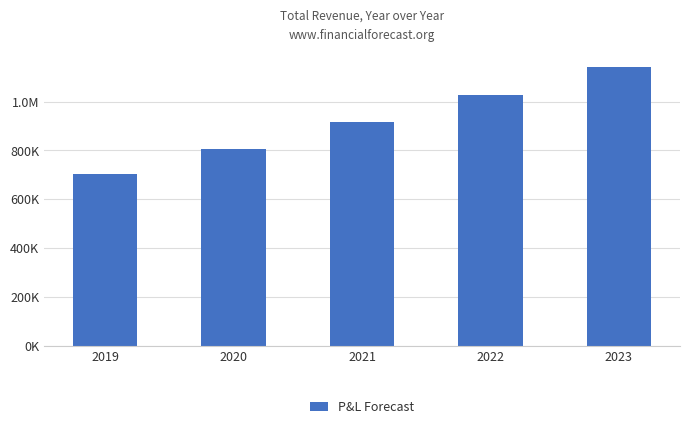

The value at 2021 is 318194.5. True or false?

False